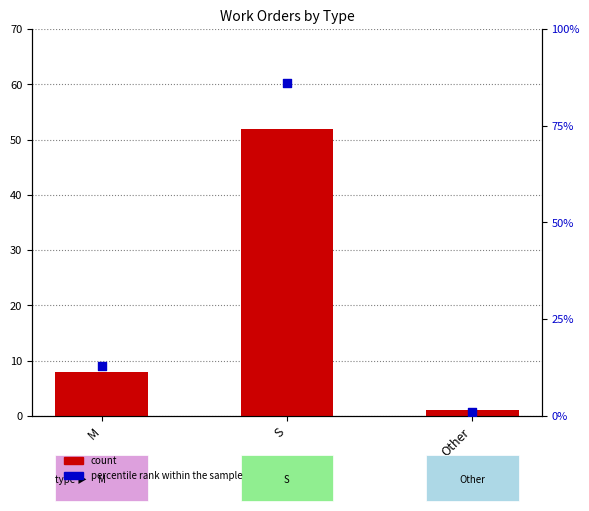

Is the value of percentile rank within the sample at Other greater than the value of count at M?

No